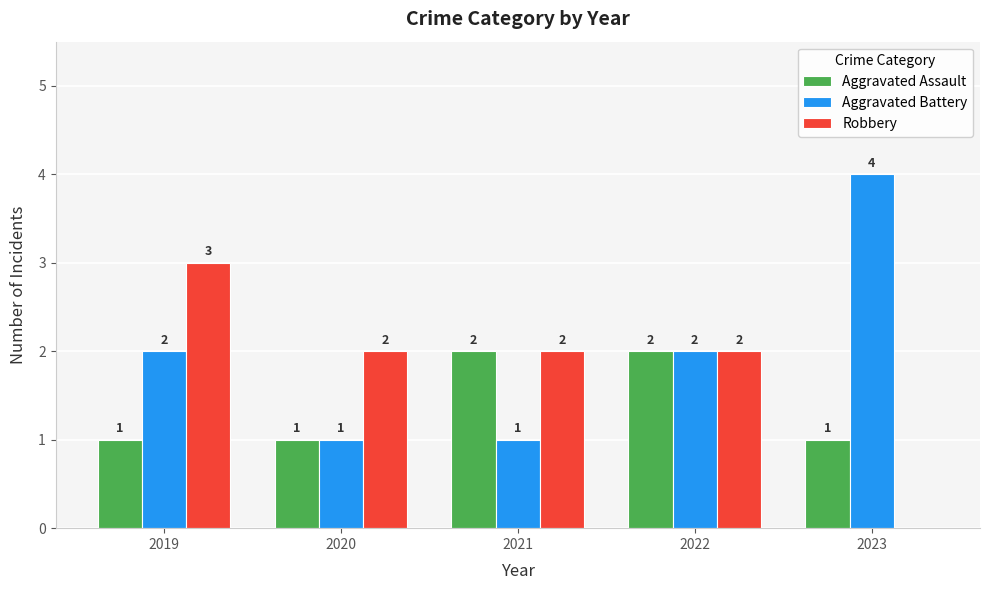

How many Aggravated Battery values are between 1 and 2?

4